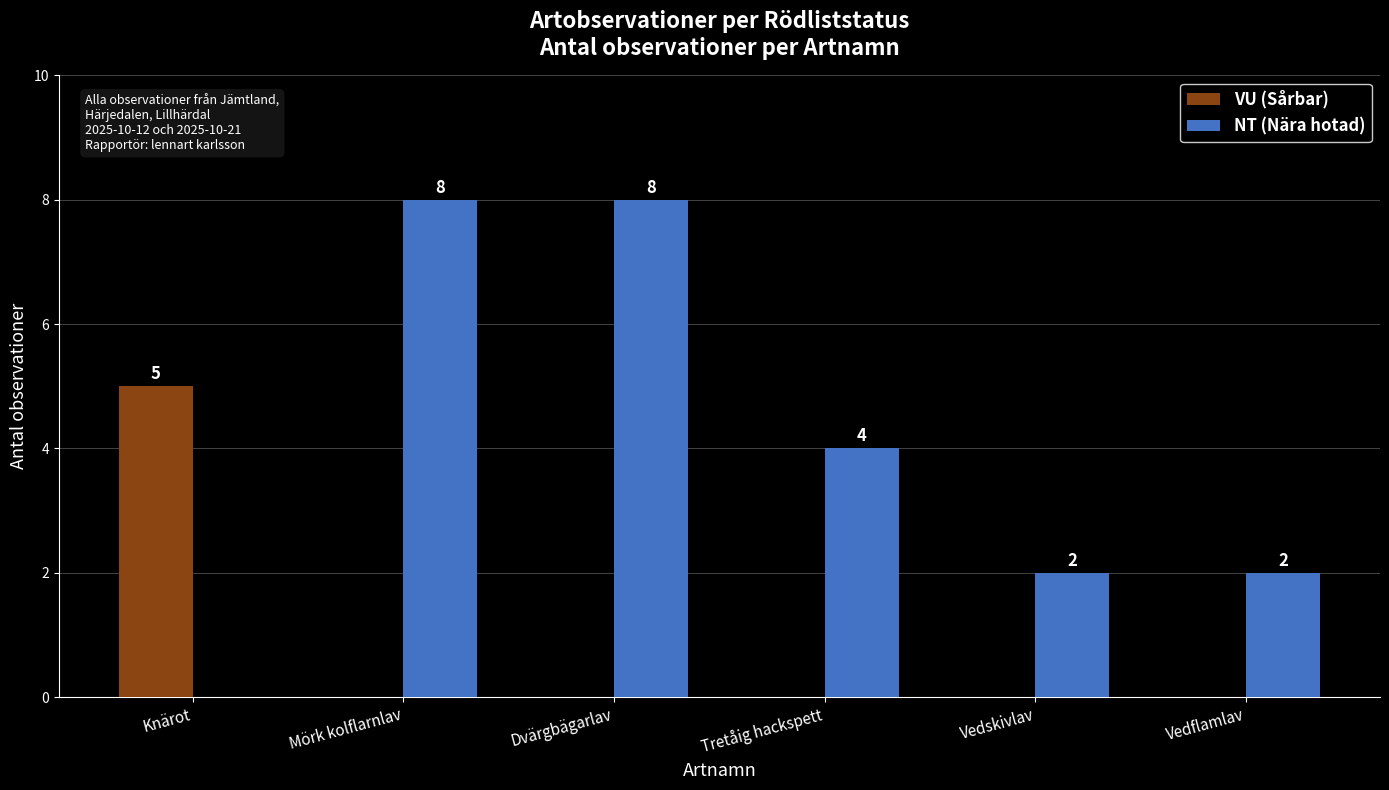

Is it true that VU (Sårbar) equals 3 at Vedflamlav?

False